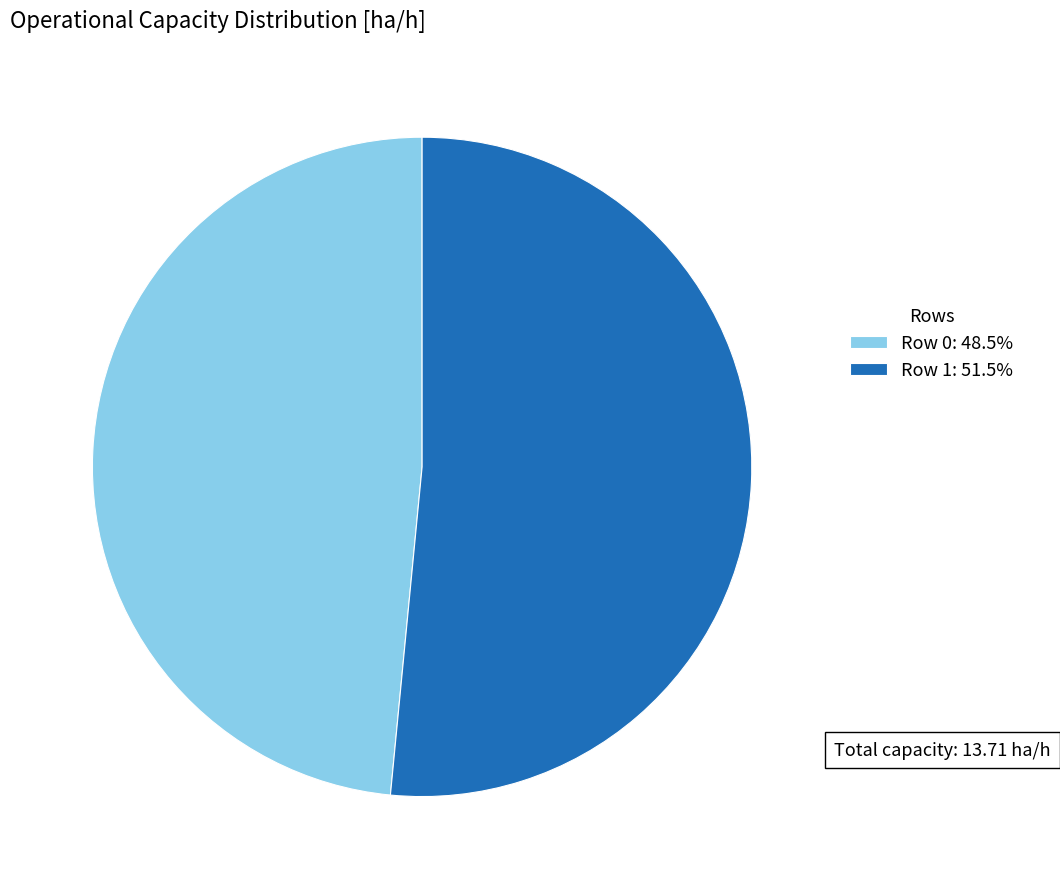

Approximately how many times larger is the value at Row 1: 51.5% compared to Row 0: 48.5%?

1.1